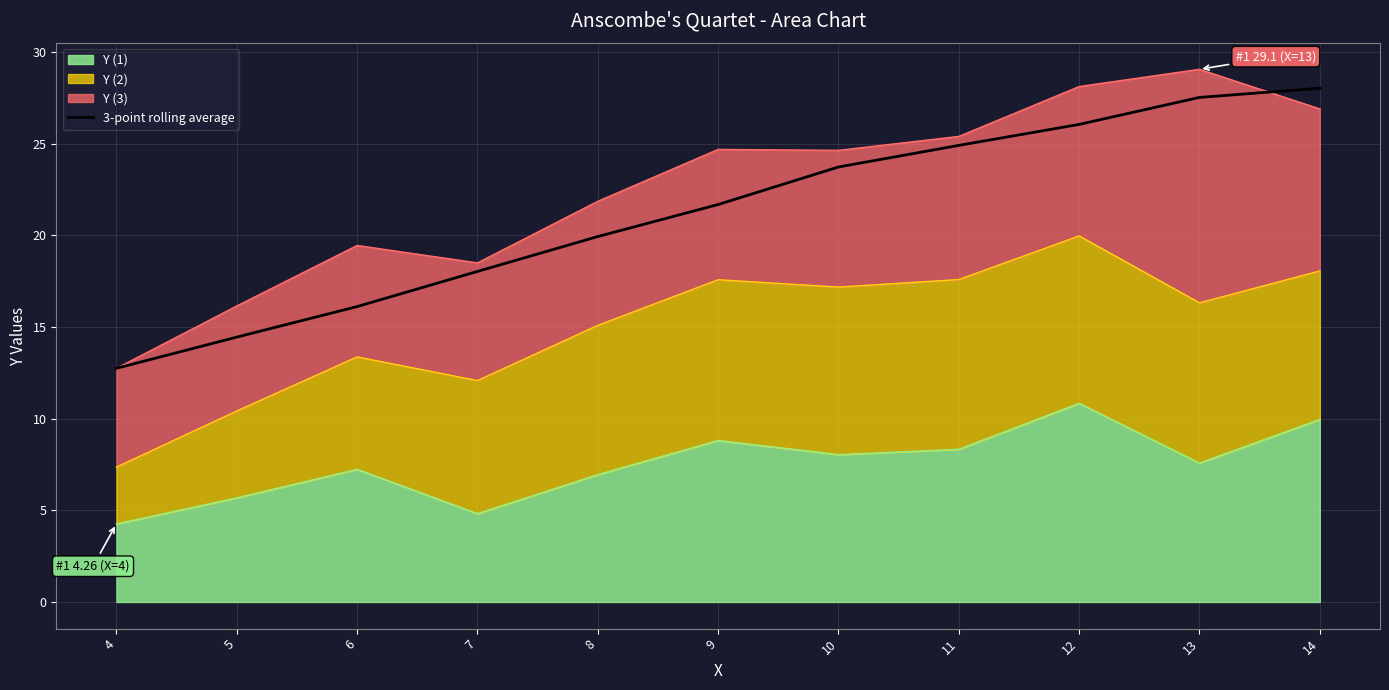

Is it true that the value at 6 is 16.1?

True